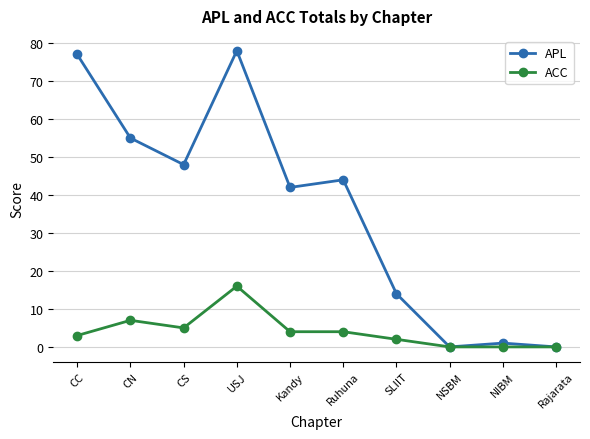

The APL series shows 0 at Rajarata. True or false?

True